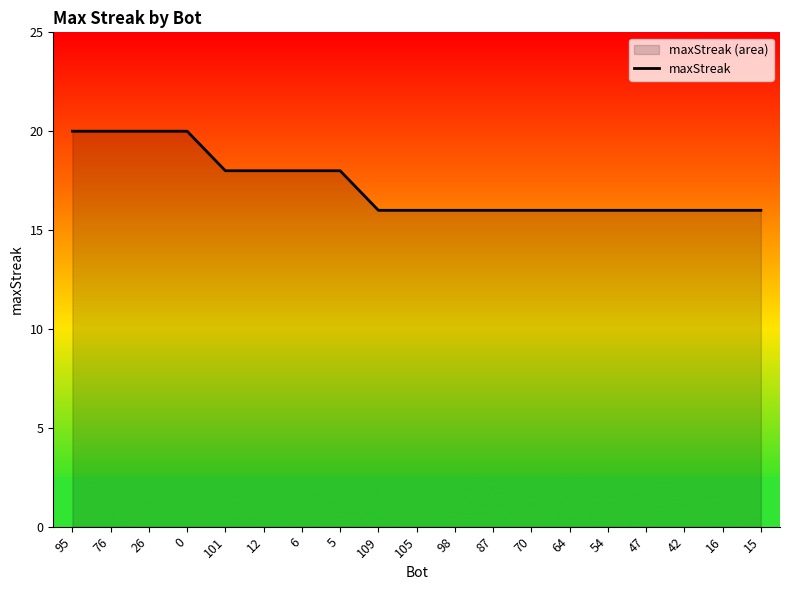

What is the approximate value at 98?

16